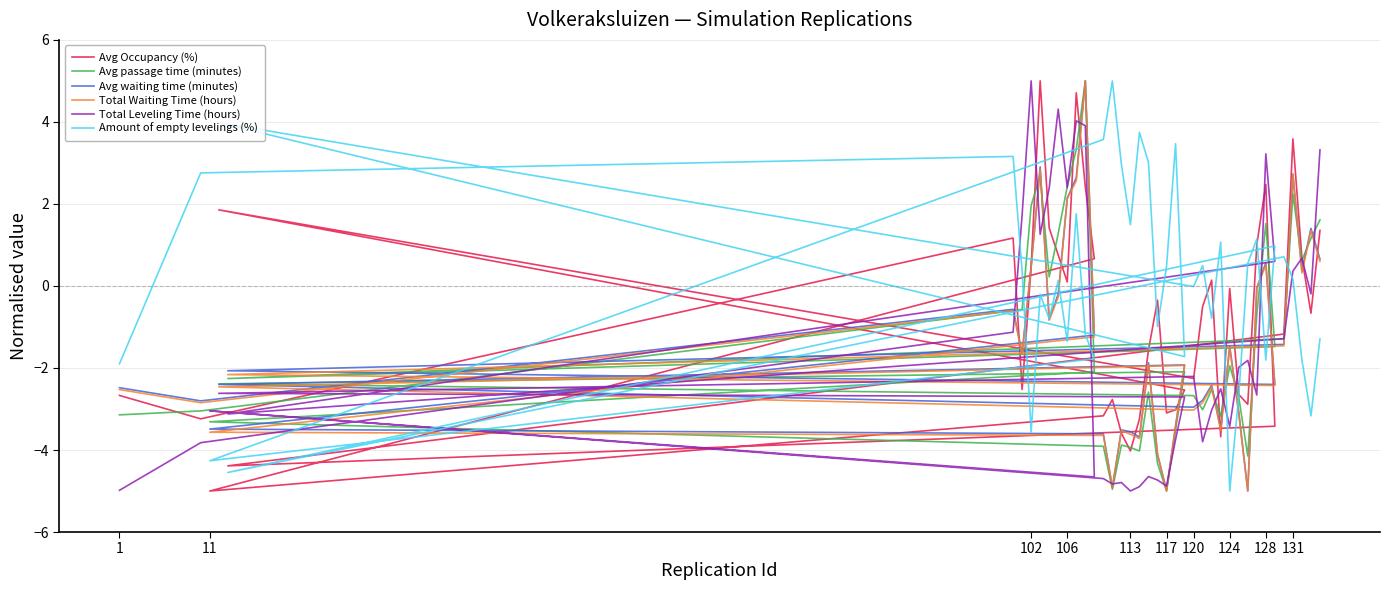

Between which two adjacent categories do Total Leveling Time (hours) and Avg Occupancy (%) first intersect?

106 and 11